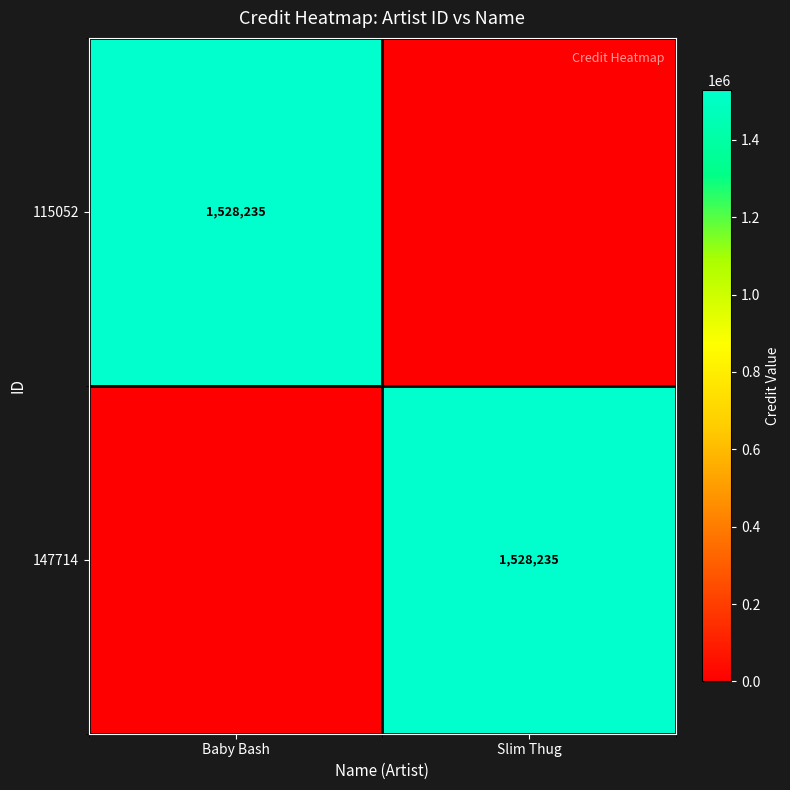

The value of 115052 at Baby Bash is 1047371. True or false?

False